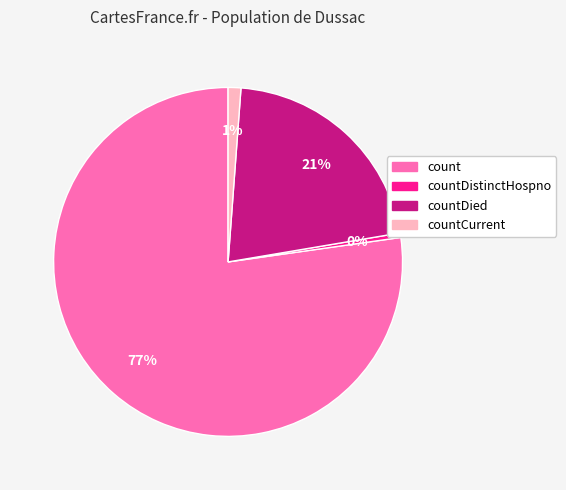

The count slice represents 77% of the pie. True or false?

True